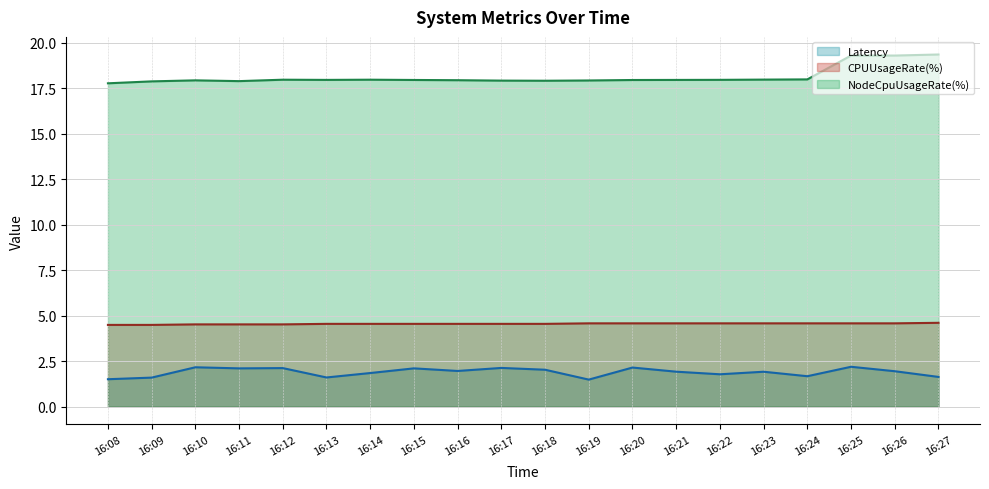

Which series has the largest range (max minus min)?

NodeCpuUsageRate(%) line